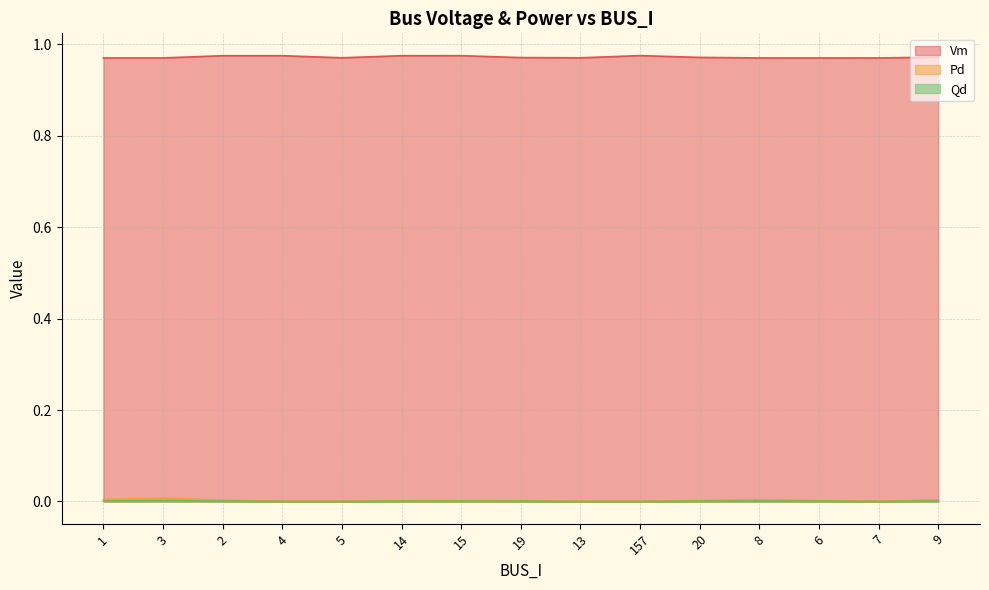

Reading right to left, transcribe all the data shown in this chart.

Vm: 9=1.0	7=1.0	6=1.0	8=1.0	20=1.0	157=1.0	13=1.0	19=1.0	15=1.0	14=1.0	5=1.0	4=1.0	2=1.0	3=1.0	1=1.0
Pd: 9=0.0	7=0.0	6=0.0	8=0.0	20=0.0	157=0.0	13=0.0	19=0.0	15=0.0	14=0.0	5=0.0	4=0.0	2=0.0	3=0.0	1=0.0
Qd: 9=0.0	7=0.0	6=0.0	8=0.0	20=0.0	157=0.0	13=0.0	19=0.0	15=0.0	14=0.0	5=0.0	4=0.0	2=0.0	3=0.0	1=0.0